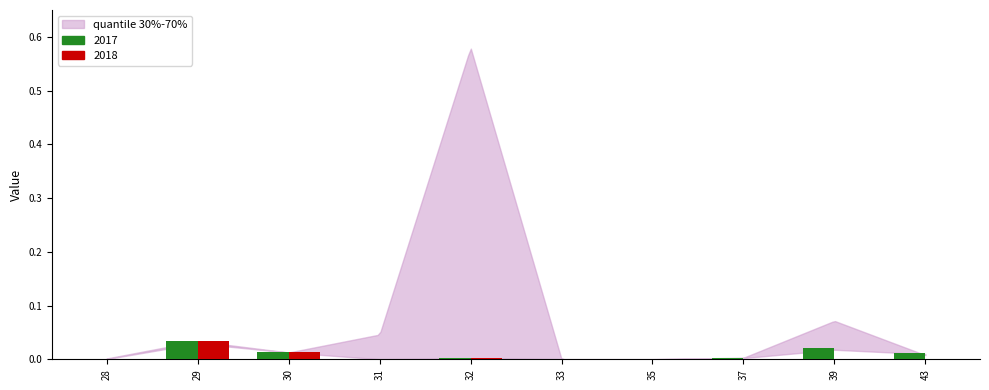

The 2017 series shows 0.0 at 39. True or false?

True